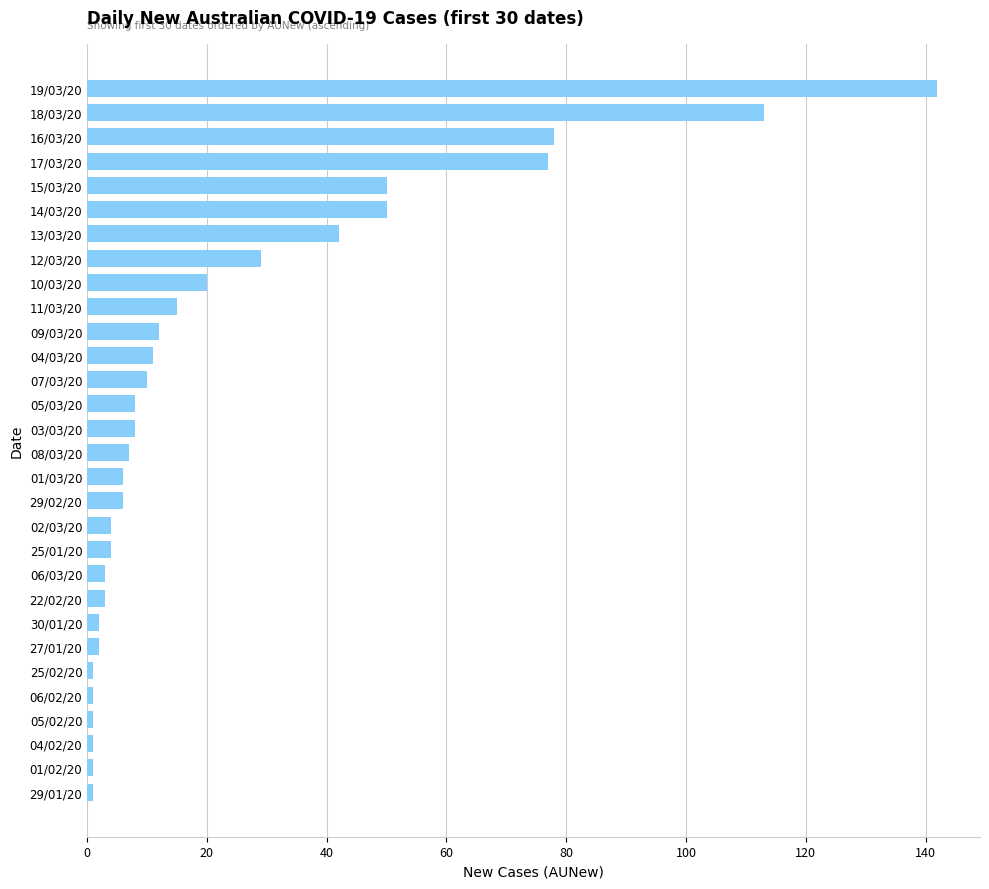

How many series are shown in this chart?

1